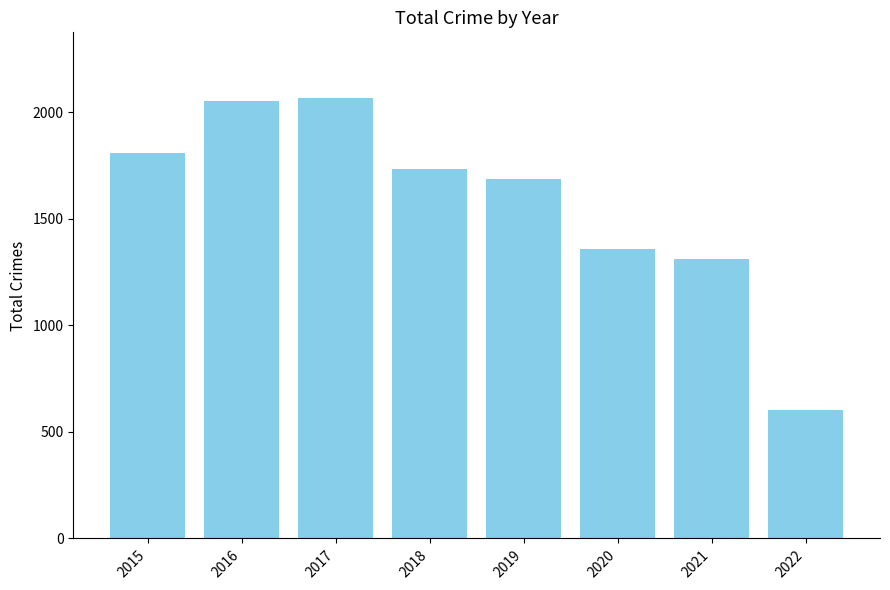

Reading left to right, what are all the values shown in this chart?

1811	2053	2066	1736	1687	1357	1312	603